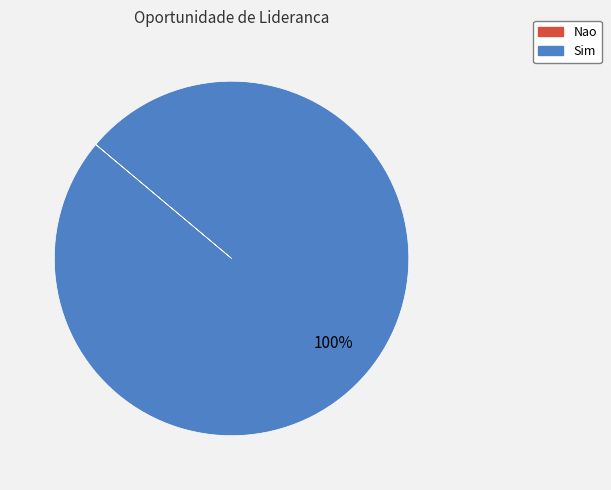

Is there a majority slice in this chart?

Yes